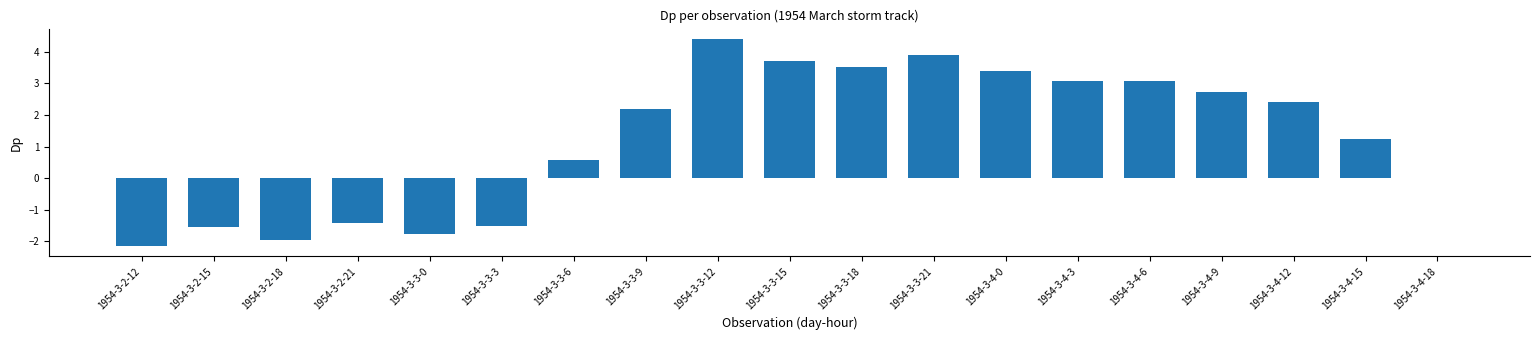

At which category does the chart reach its peak across all series?

1954-3-3-12